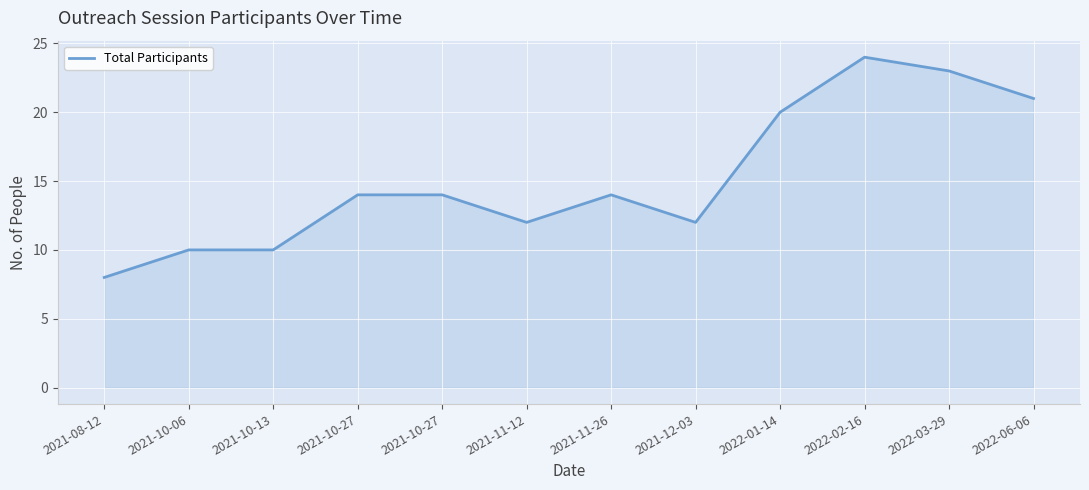

How many lines are shown in the chart?

1